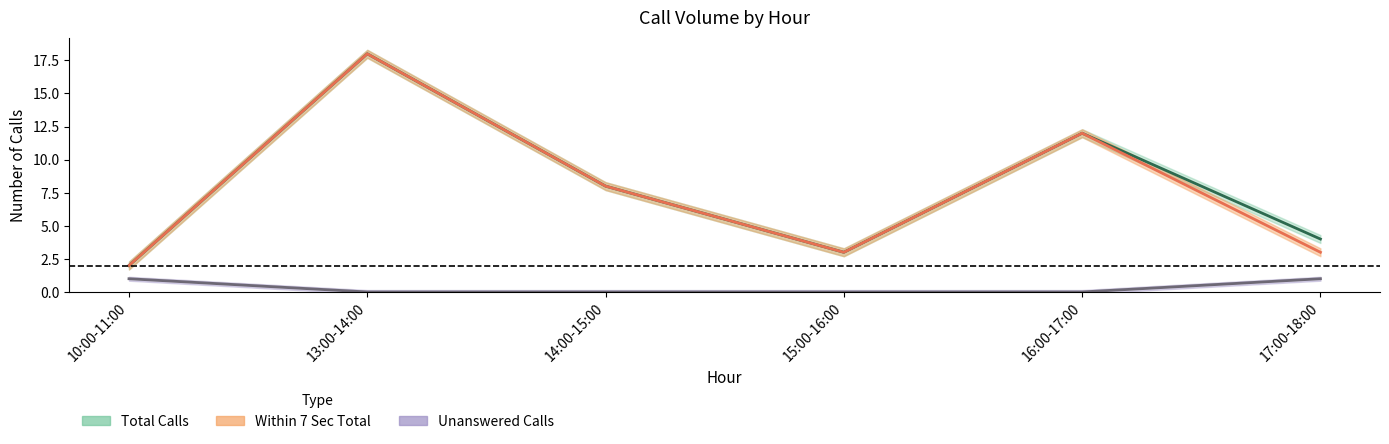

At which label does Total Calls first exceed 8?

13:00-14:00